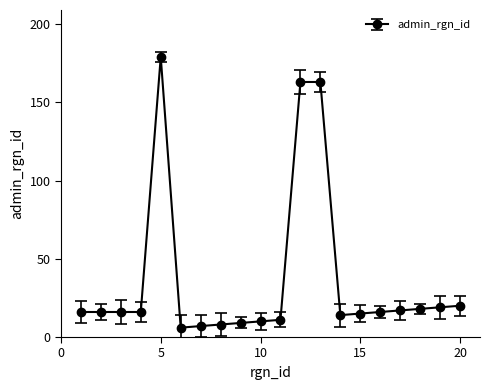

What is the average value?

37